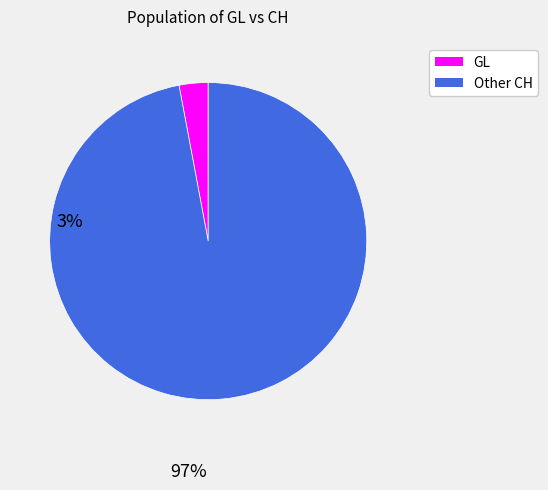

Does any single category account for the majority?

Yes